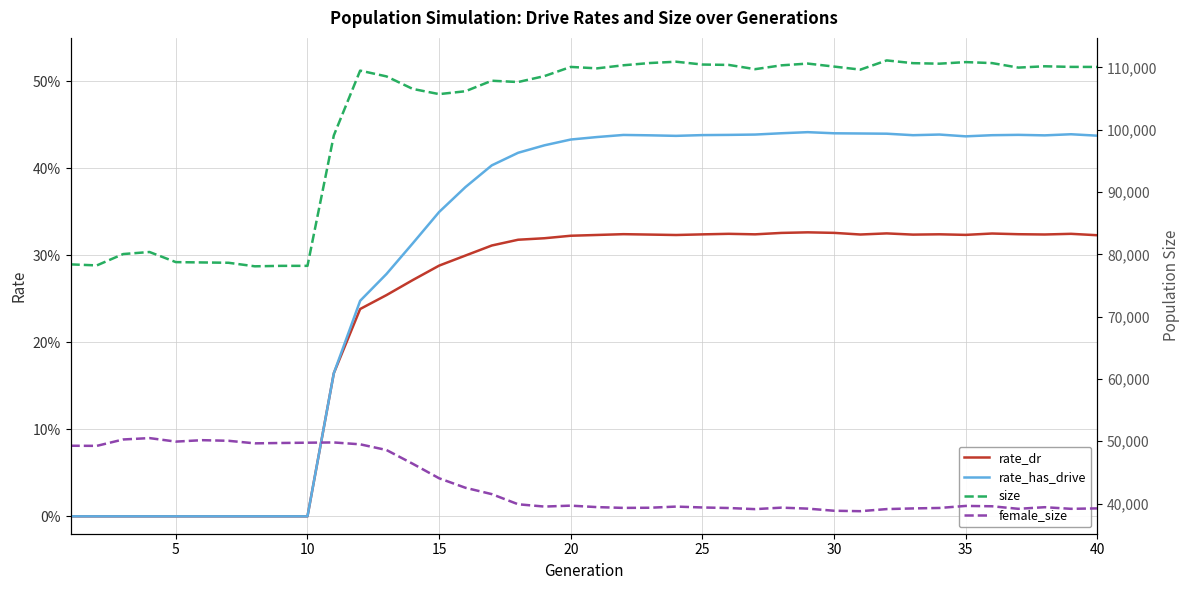

What is the difference between the maximum and minimum values in the rate_dr series?

0.3